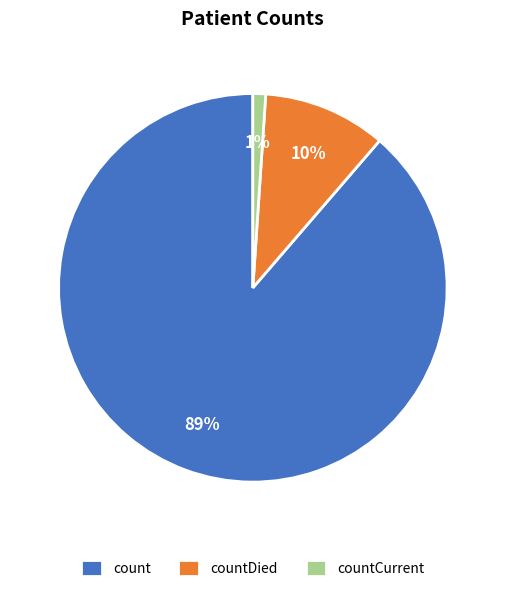

Between countCurrent and countDied, which is larger?

countDied